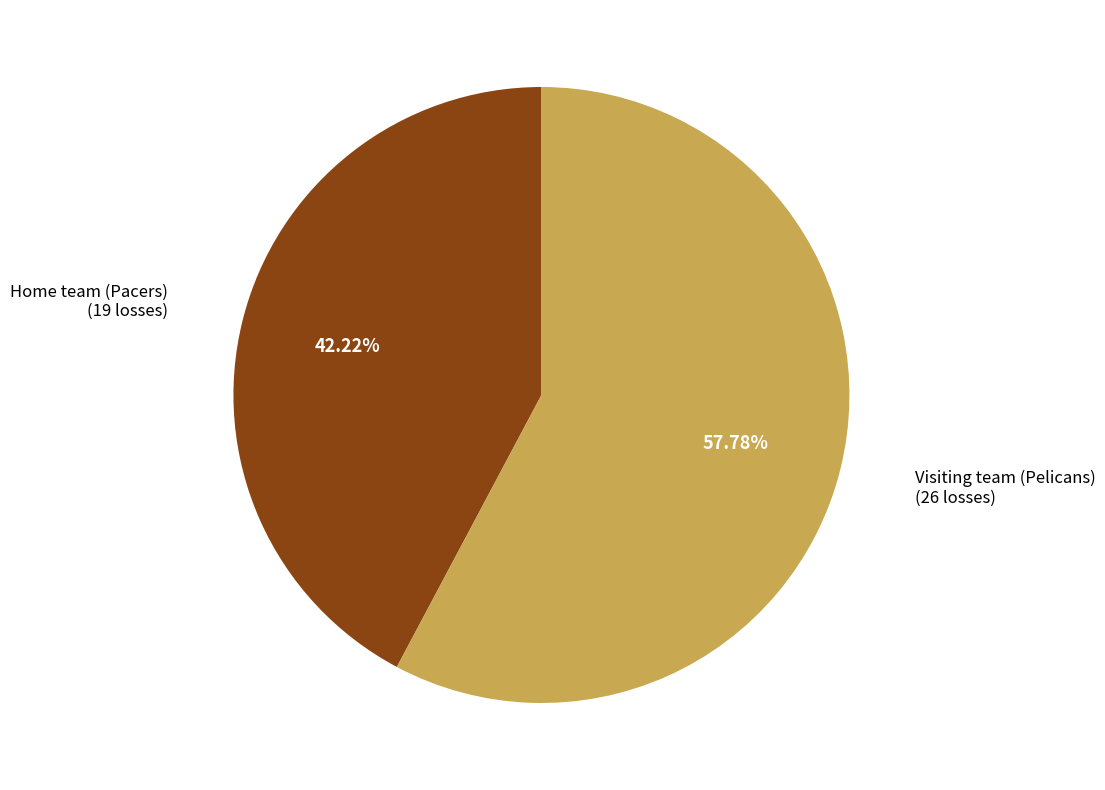

Is it true that Home team (Pacers) is 56% of the pie?

False